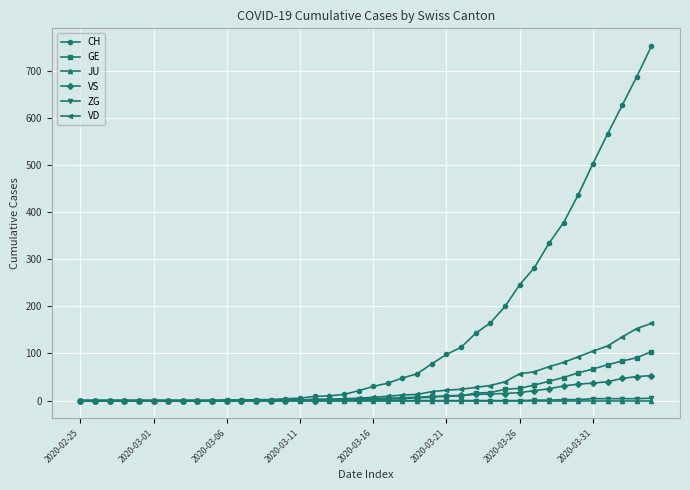

Which series has the largest total across all categories?

CH